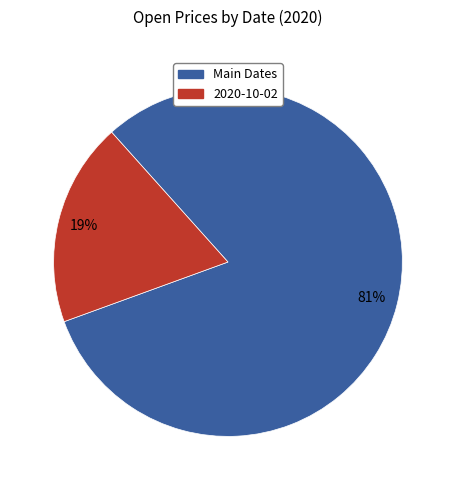

To the nearest percent, what is the difference between the largest and smallest slice percentages?

62%